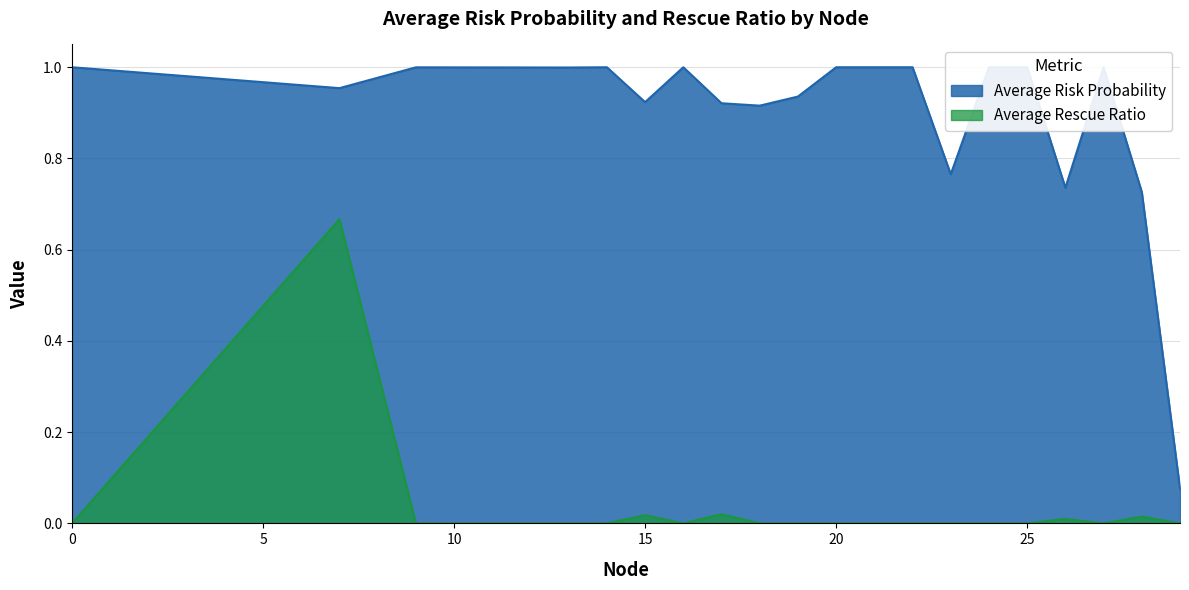

Is the value of Average Rescue Ratio at 120 greater than the value of Average Risk Probability at 70?

No